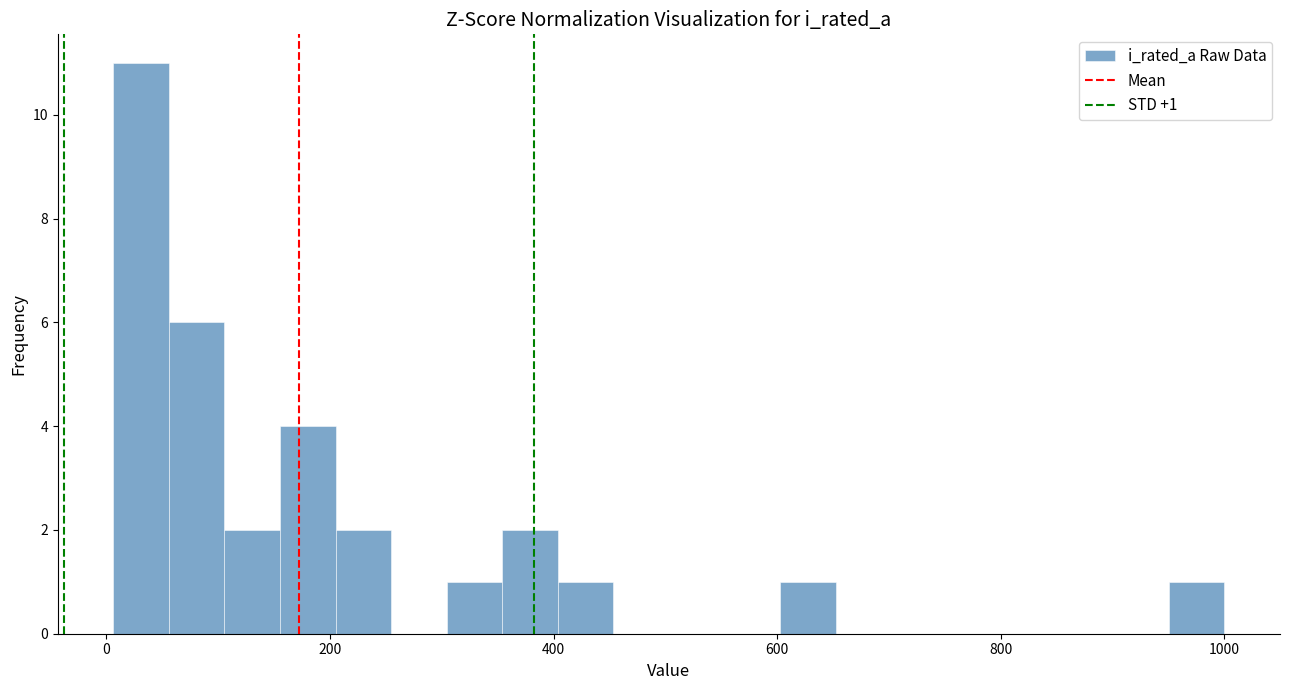

Around what value on the x-axis is the tallest bar? Give the approximate position of its centre, as read against the axis.

40